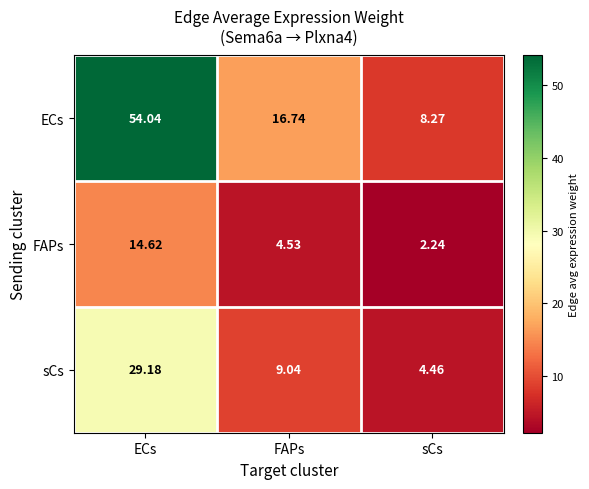

How many values in the sCs series exceed 9?

2